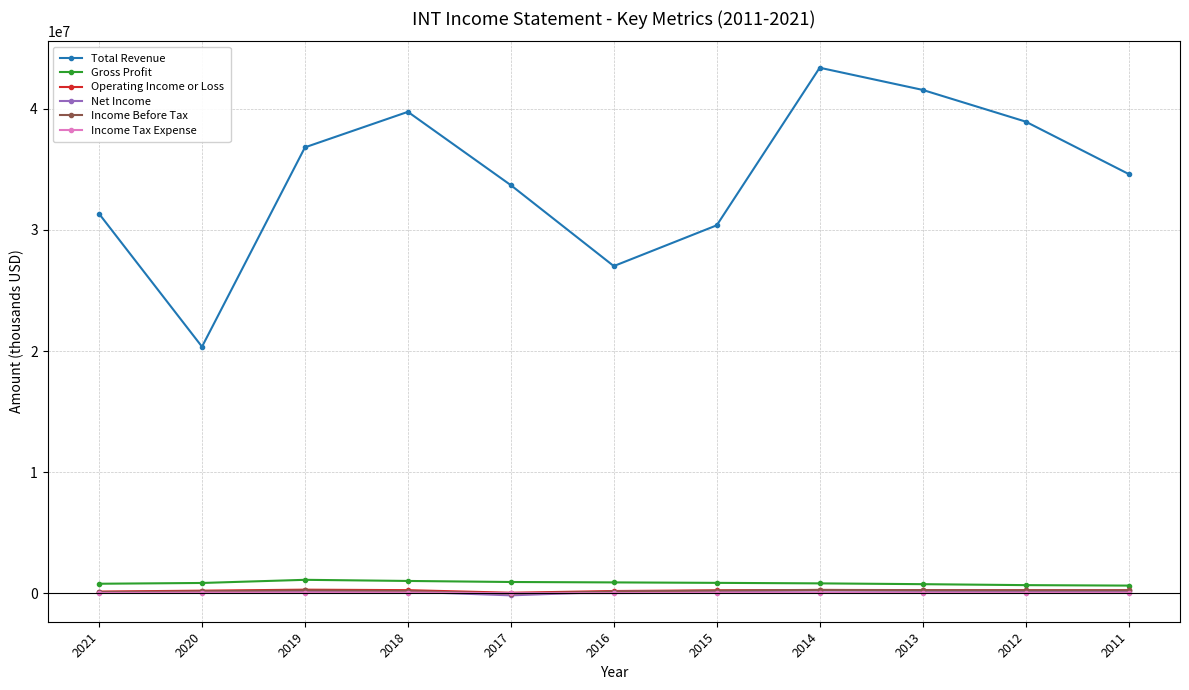

True or false: Total Revenue and Operating Income or Loss intersect in this chart.

False